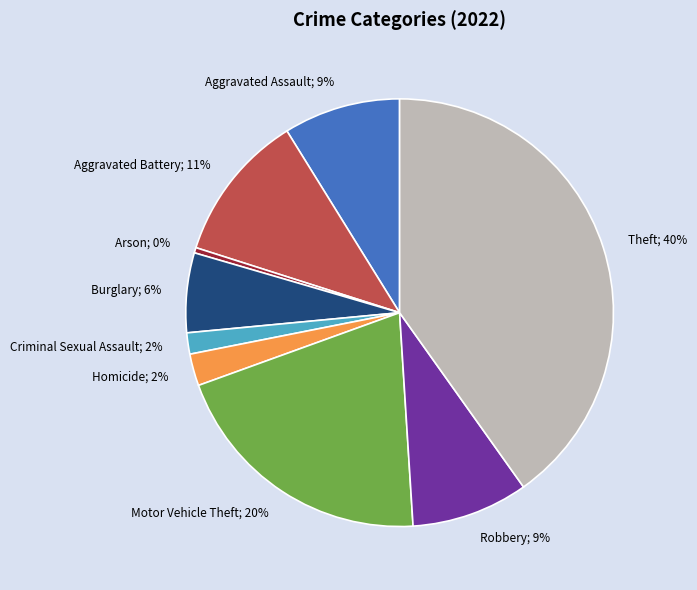

Is there a majority slice in this chart?

No